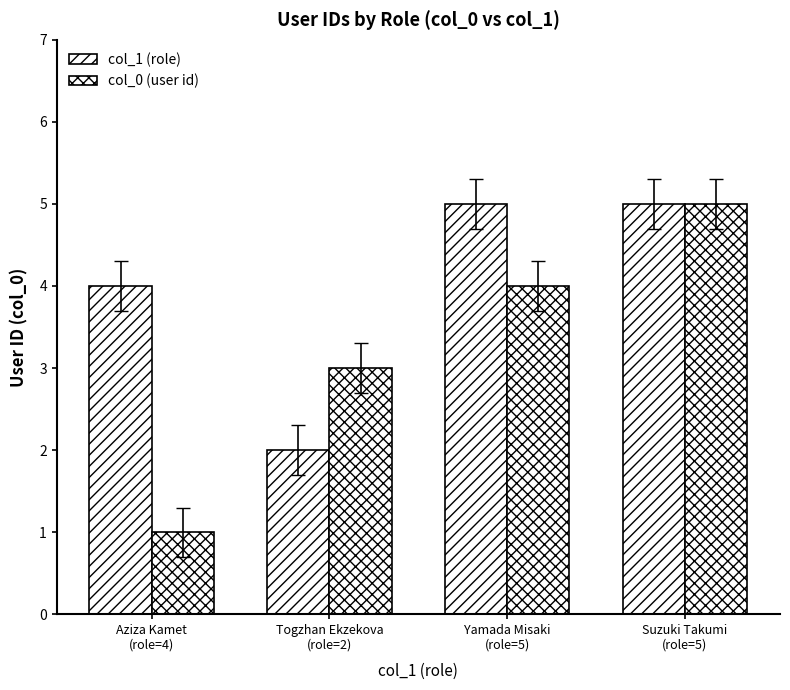

Which series has the largest total across all categories?

col_1 (role)